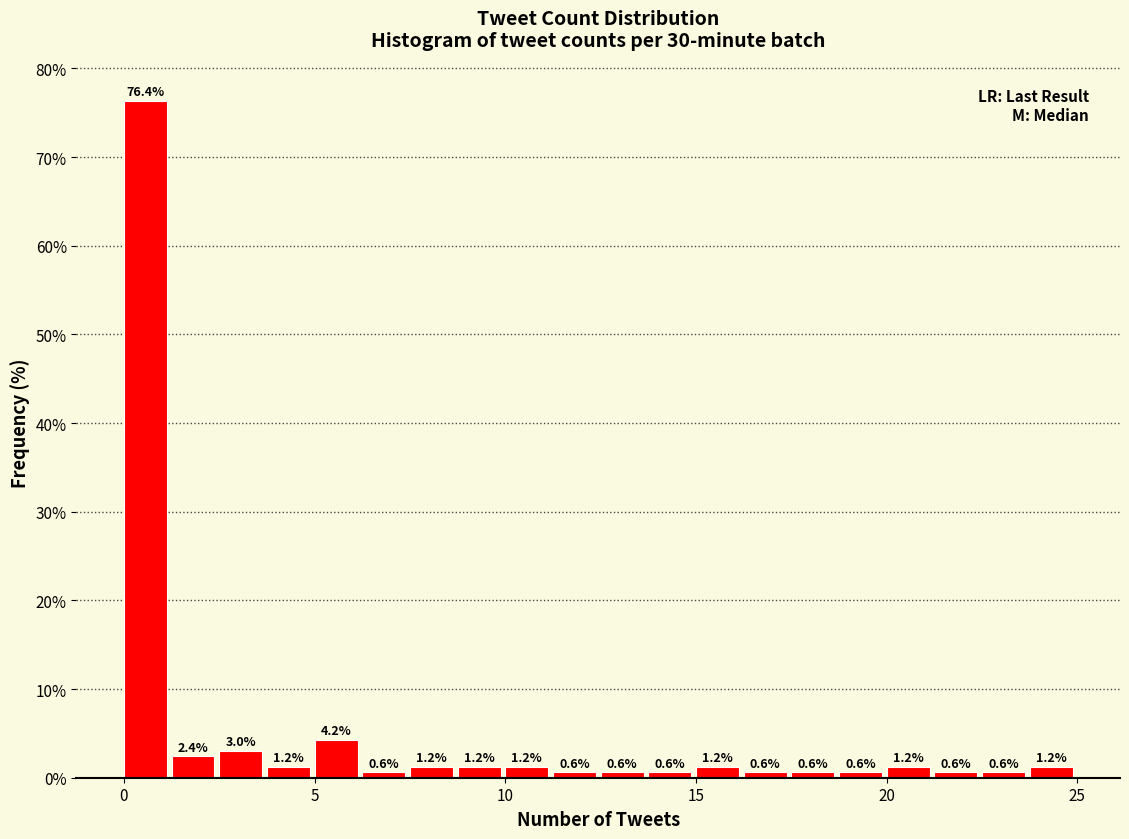

Read against the x-axis, roughly where is the centre of the tallest bar?

0.5